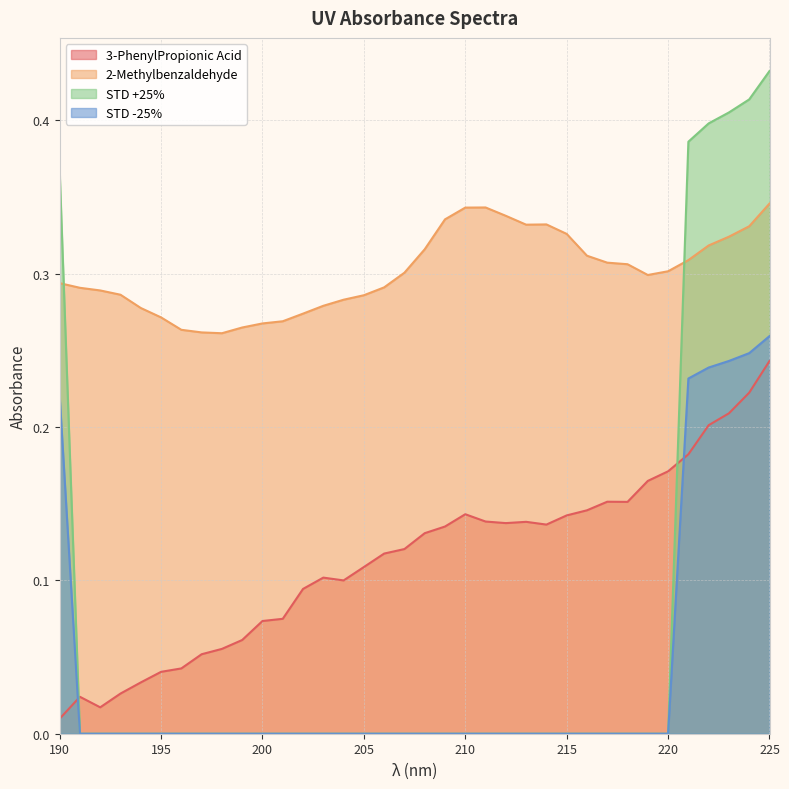

True or false: STD +25% and STD -25% cross at least once.

False